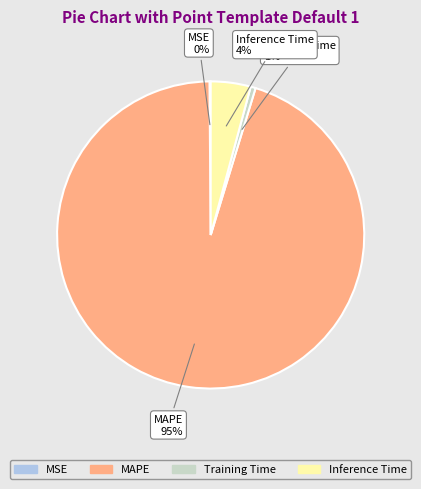

Between Training Time and Inference Time, which is larger?

Inference Time